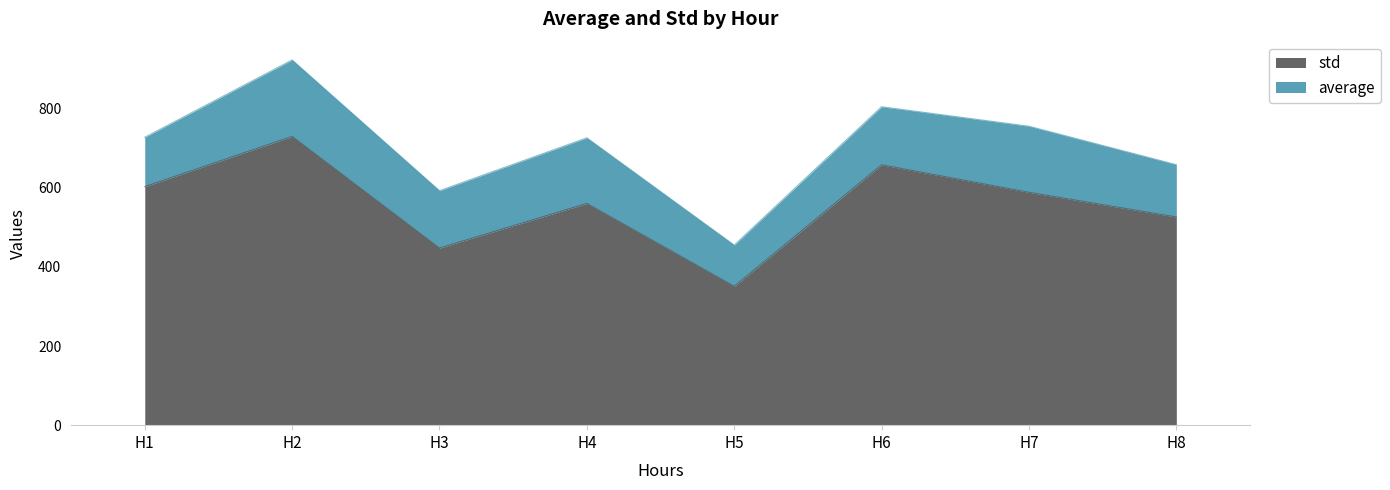

What is the change in value from H2 to H7?

-141.2